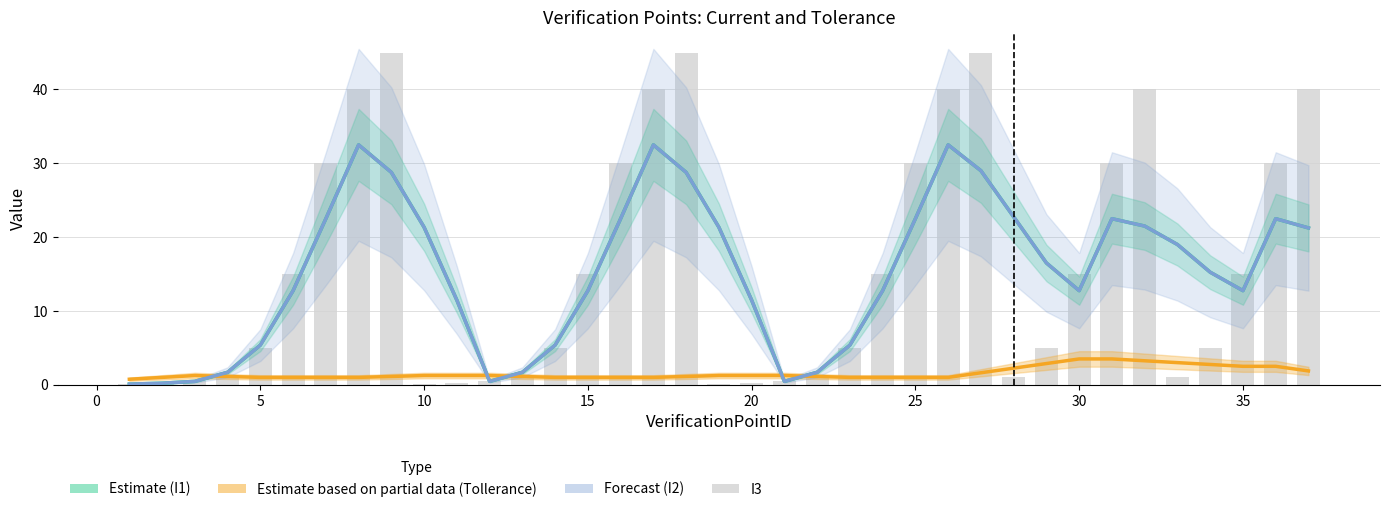

Which series has the largest range (max minus min)?

I3